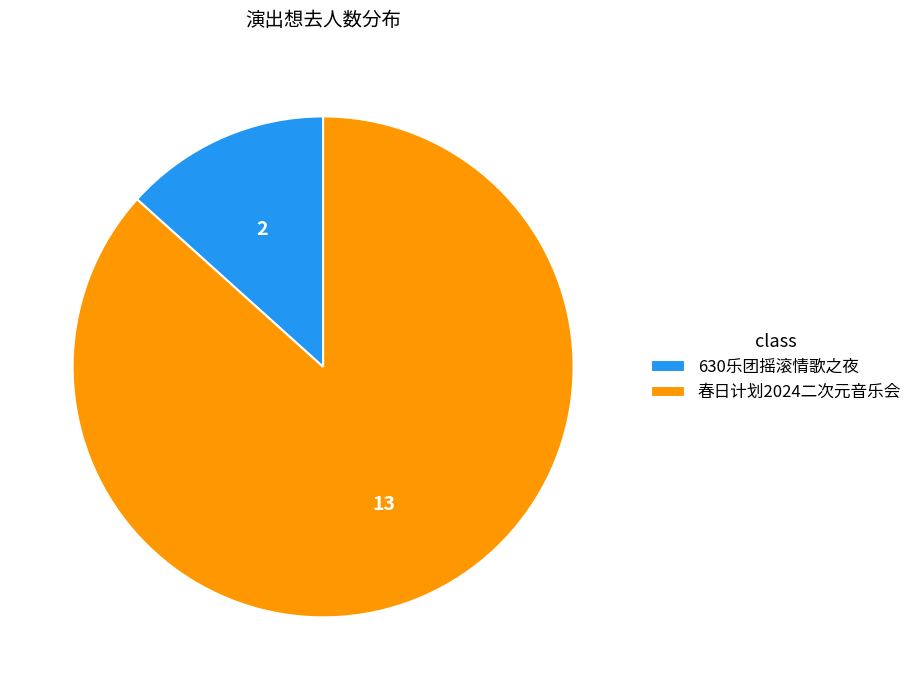

How many slices are in this pie chart?

2